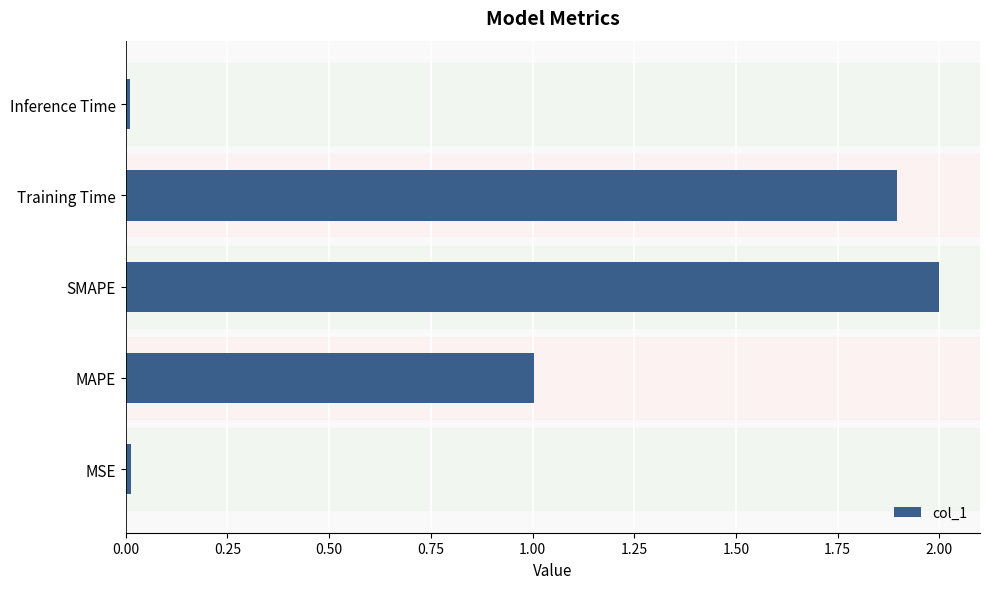

What is the average value?

1.0